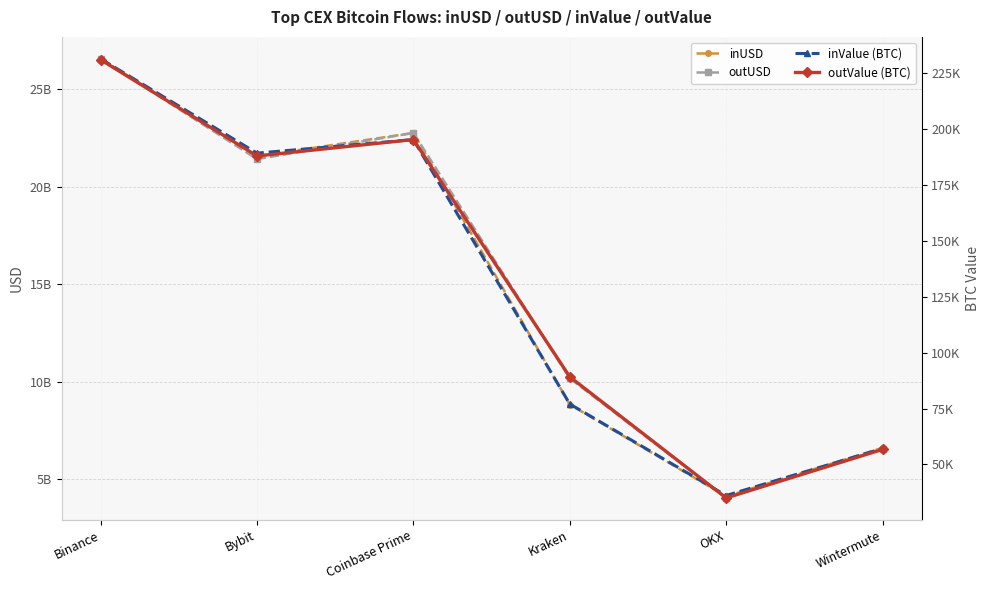

Where is the first local minimum for outUSD?

Bybit